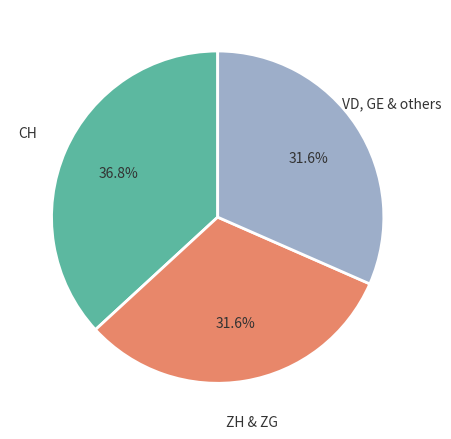

What is the total percentage of VD, GE & others and ZH & ZG?

63.2%